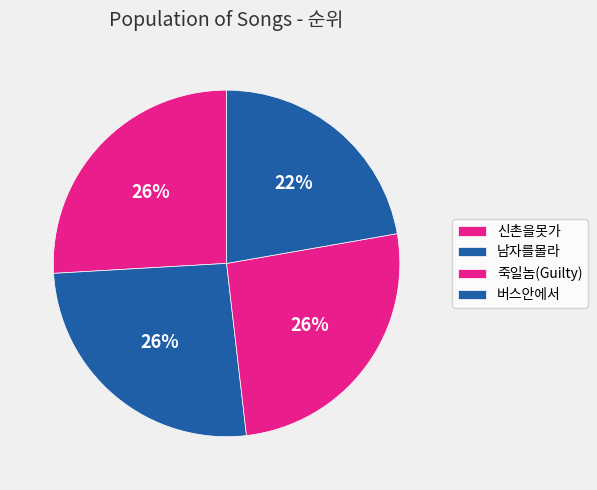

How many segments does this pie chart have?

4